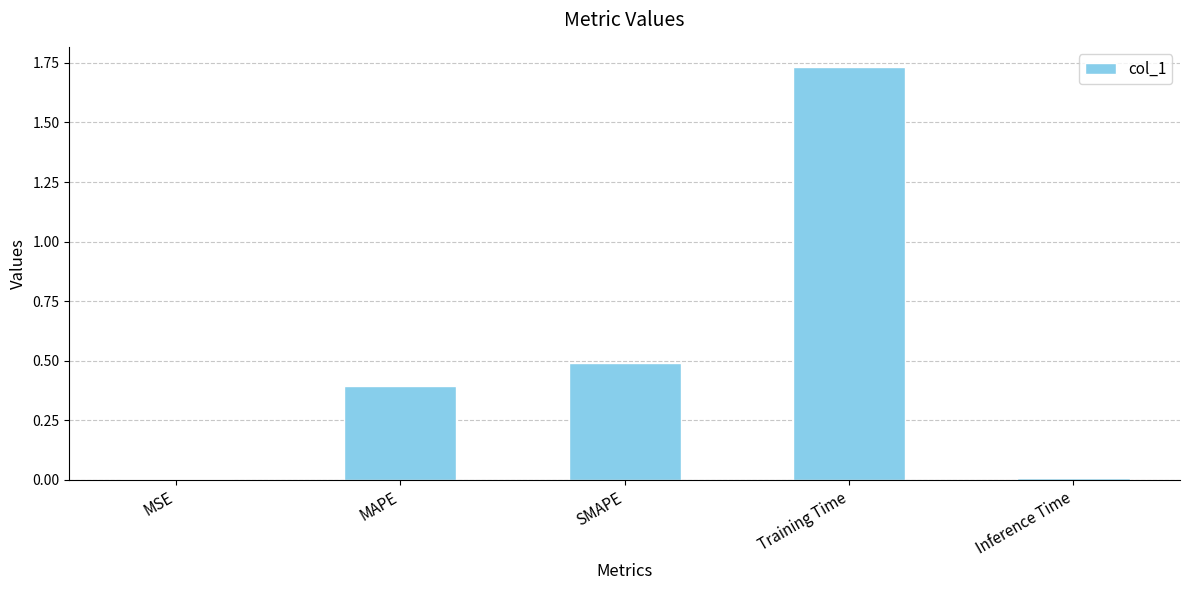

Count the number of categories in the chart.

5